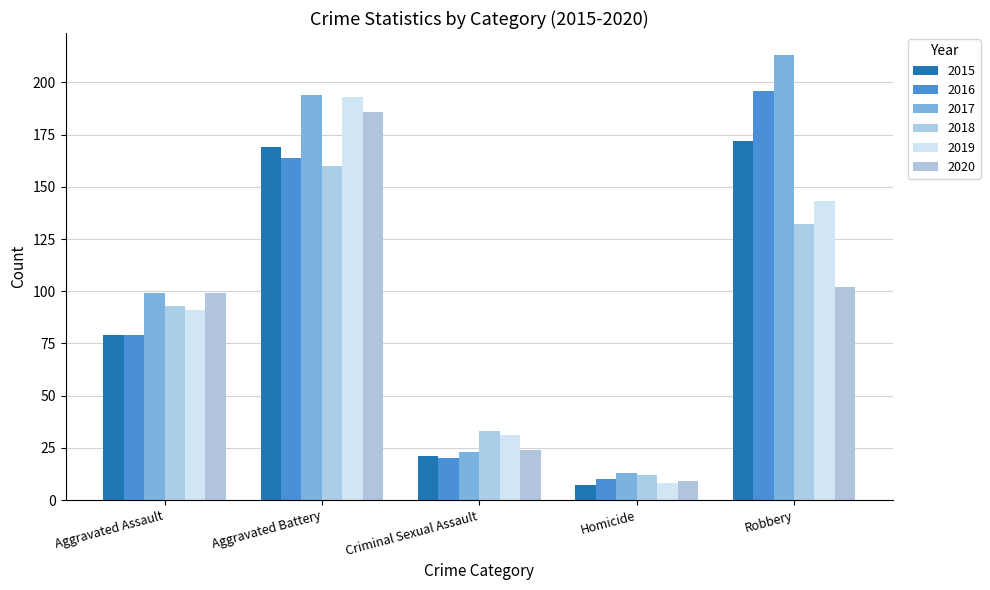

Is the value of 2015 at Aggravated Battery greater than the value of 2017 at Aggravated Battery?

No